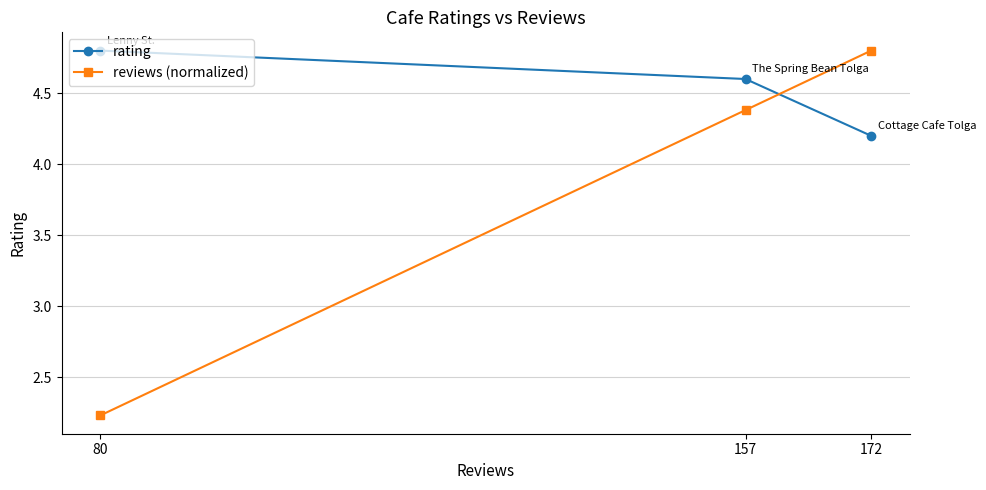

Is this an area chart (filled region under the line)?

No